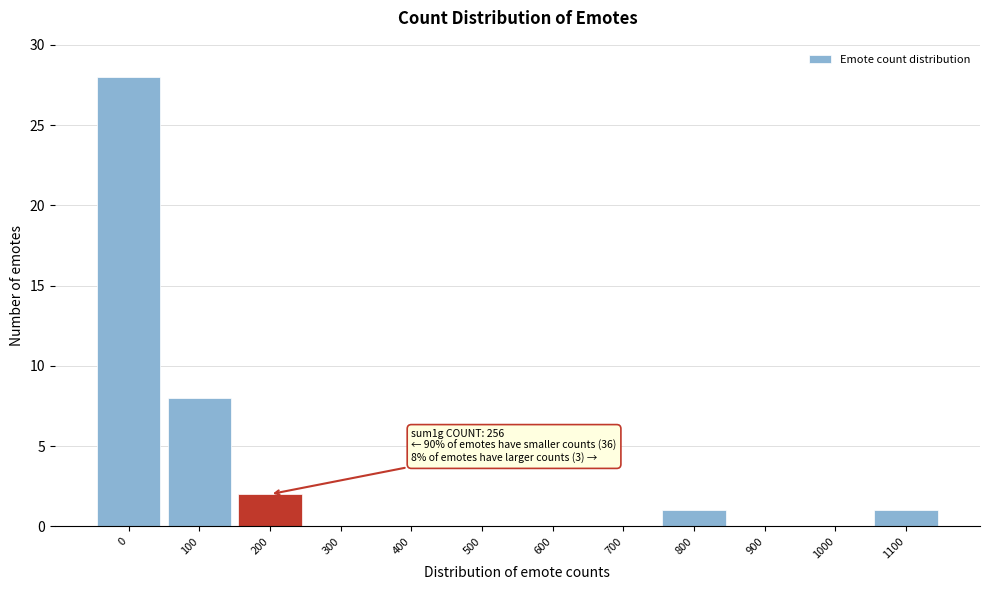

Reading right to left, extract all data points from this chart.

1100=1	1000=0	900=0	800=1	700=0	600=0	500=0	400=0	300=0	200=2	100=8	0=28